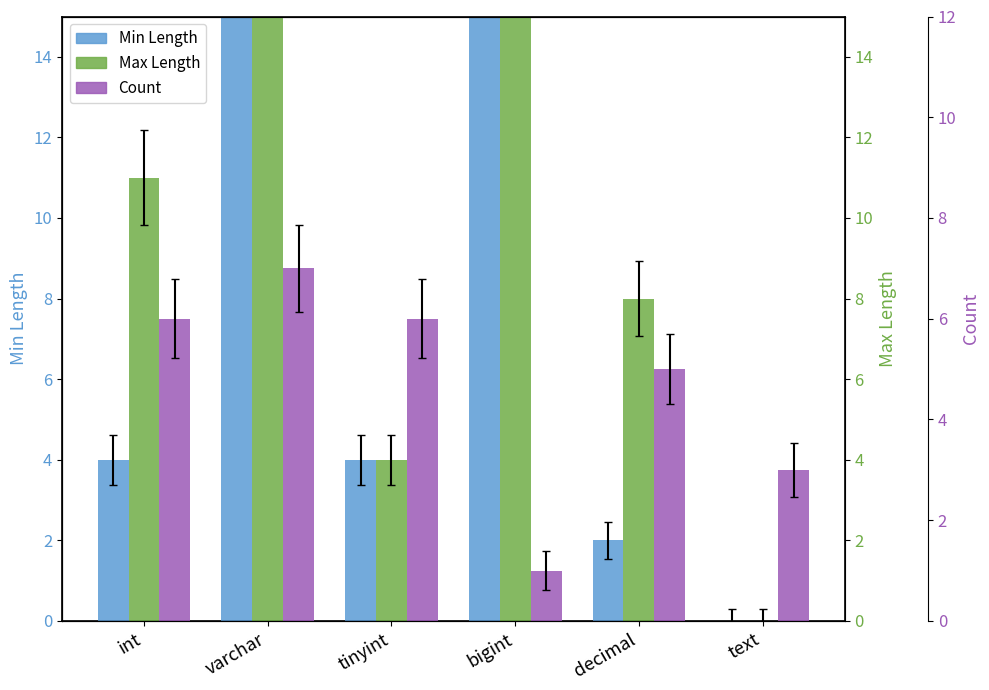

What are all the series names shown in the legend?

Min Length, Max Length, Count